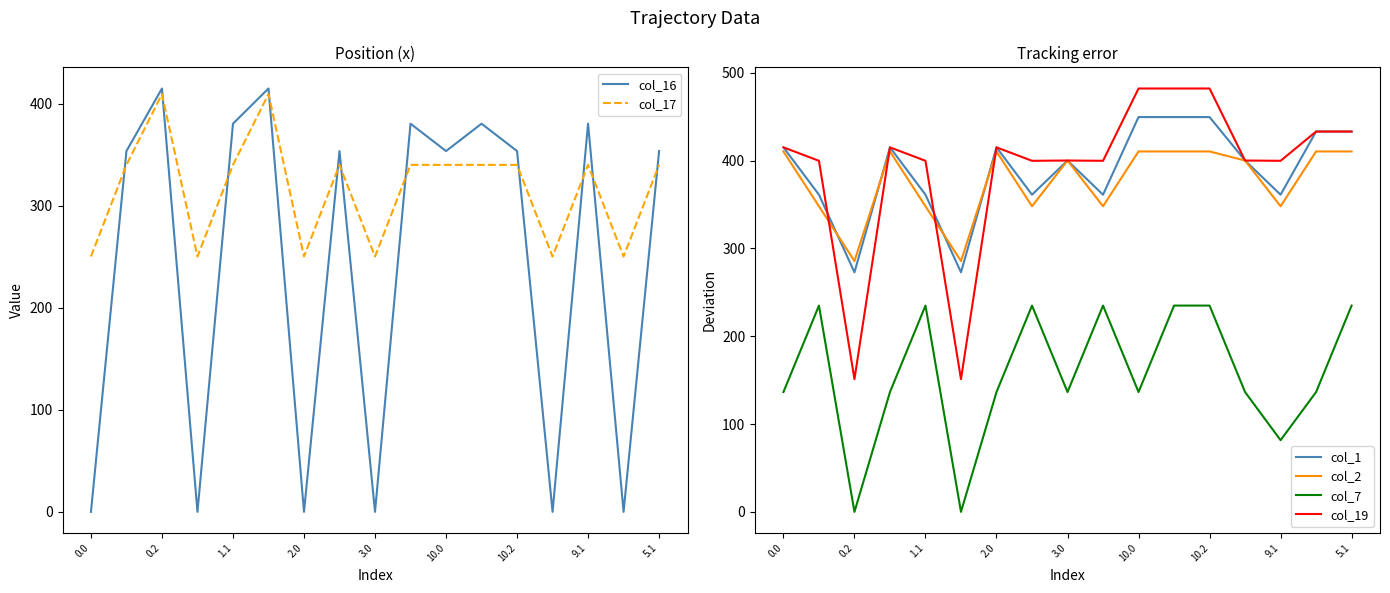

Which series has the widest spread of values?

col_16